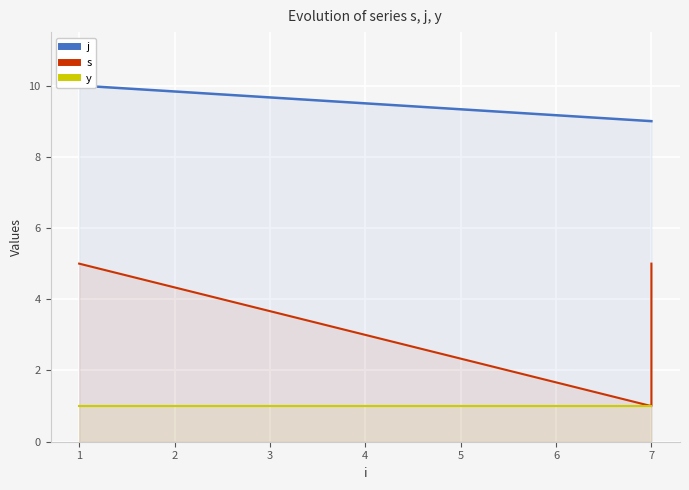

What is the difference between the maximum and second lowest values in the j series?

1